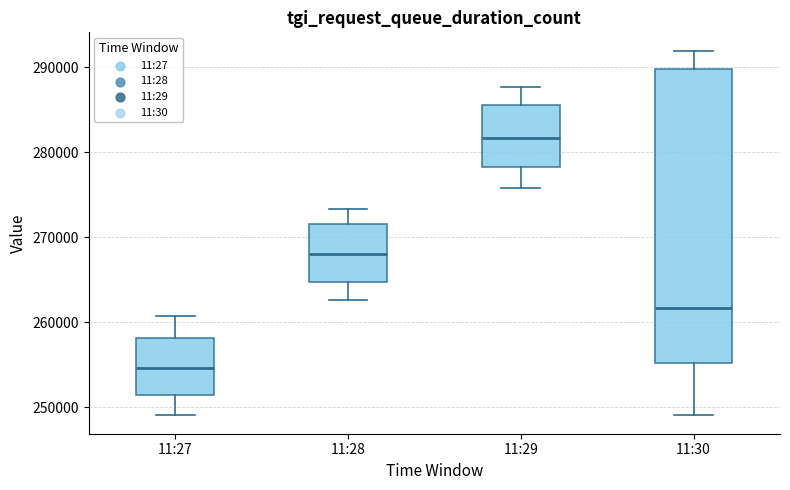

Reading left to right, transcribe this box plot: for each box, give where its median line is, the range the box spans, and where its two whiskers end, as read against the y-axis. The values are not printed on the chart, so give them approximately, as read against the axis.

11:27: median 255000, box 251000 to 258000, whiskers 249000 to 261000
11:28: median 268000, box 265000 to 272000, whiskers 263000 to 273000
11:29: median 282000, box 278000 to 286000, whiskers 276000 to 288000
11:30: median 262000, box 255000 to 290000, whiskers 249000 to 292000